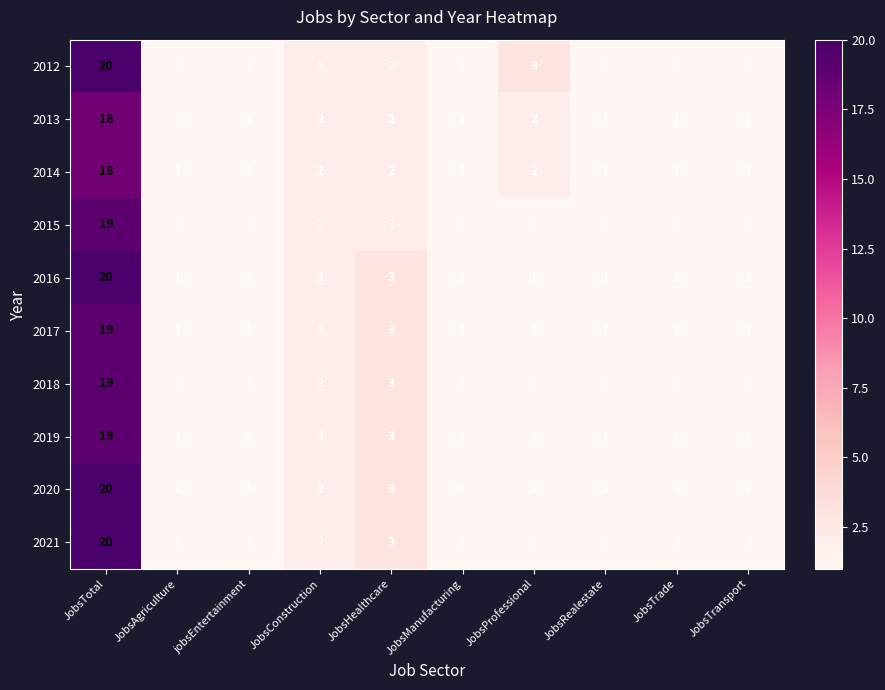

What is the approximate value of 2019 at JobsTotal, to the nearest 5?

20